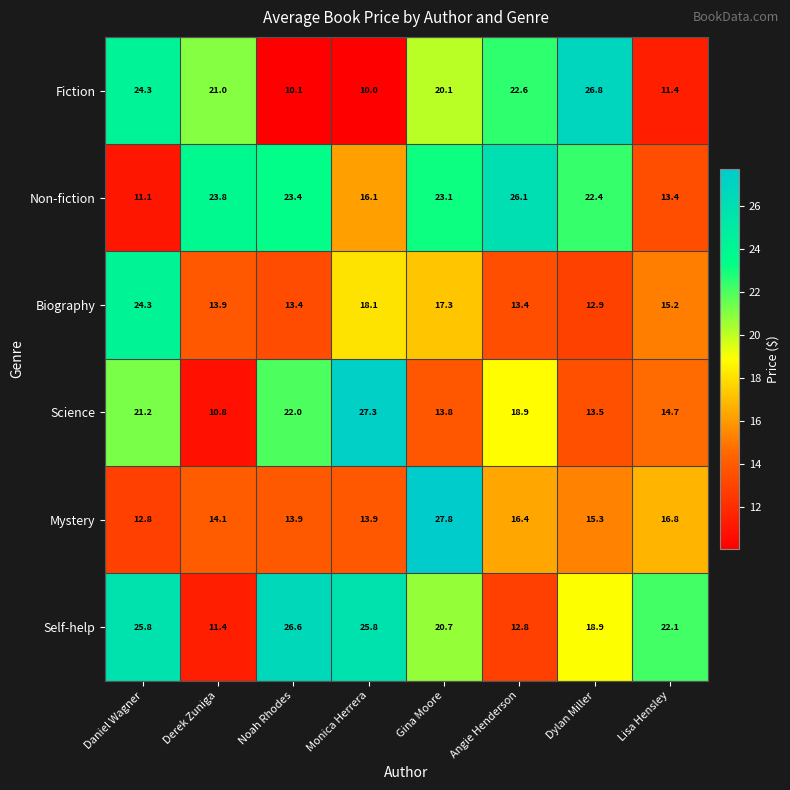

Where does the Mystery series first go above 15?

Gina Moore